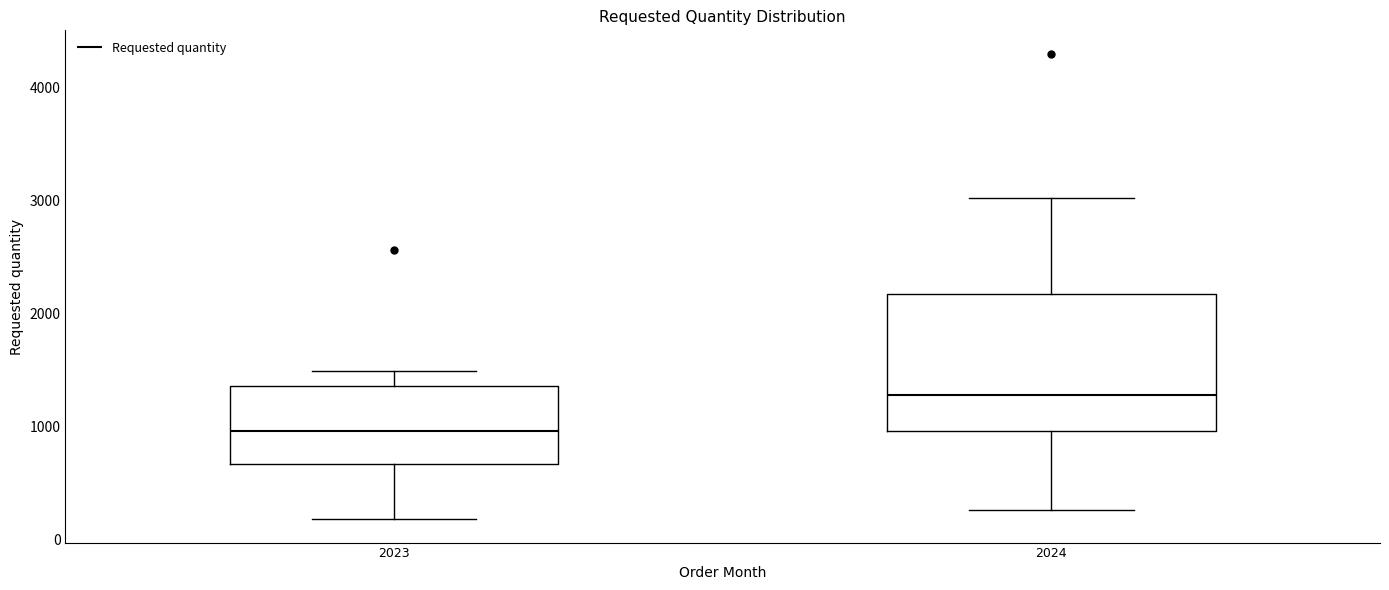

Where does the median line of the box at x = 2023 sit on the y-axis? The values are not printed on the chart, so give them approximately, as read against the axis.

1000